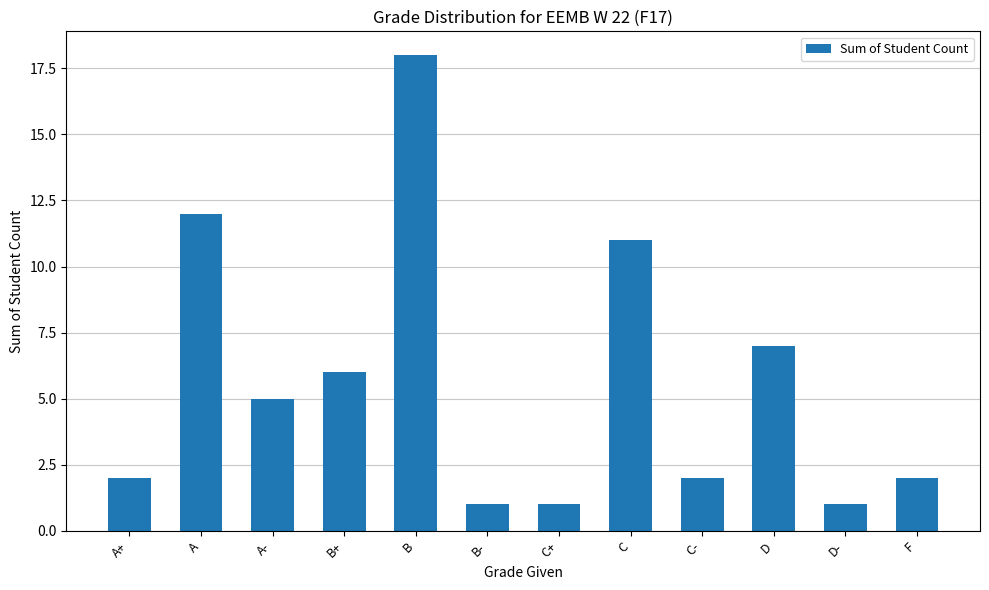

What is the sum of all values?

68